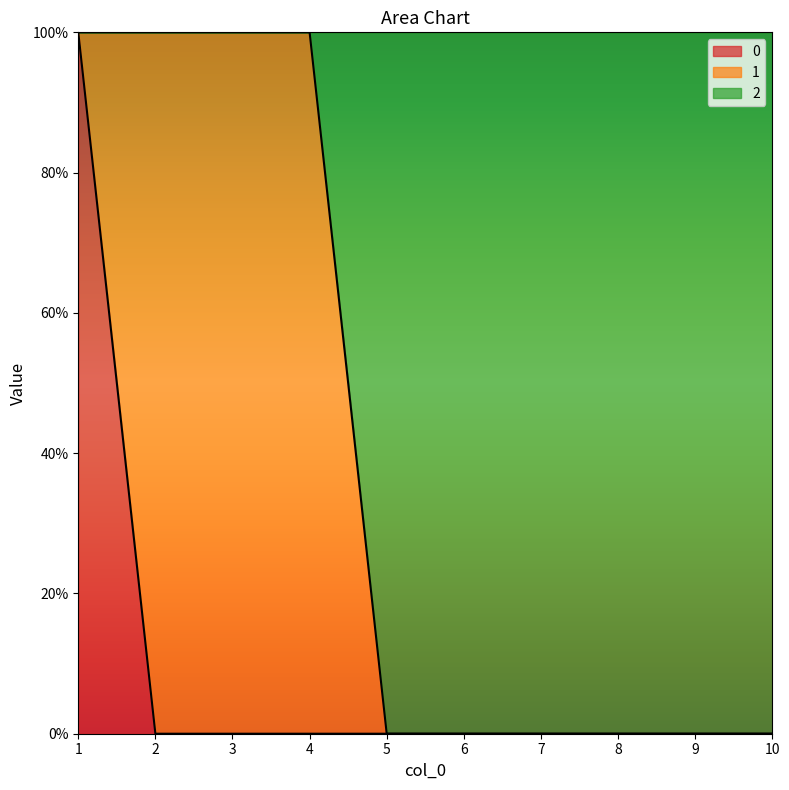

The value of 2 at 9 is 0. True or false?

False